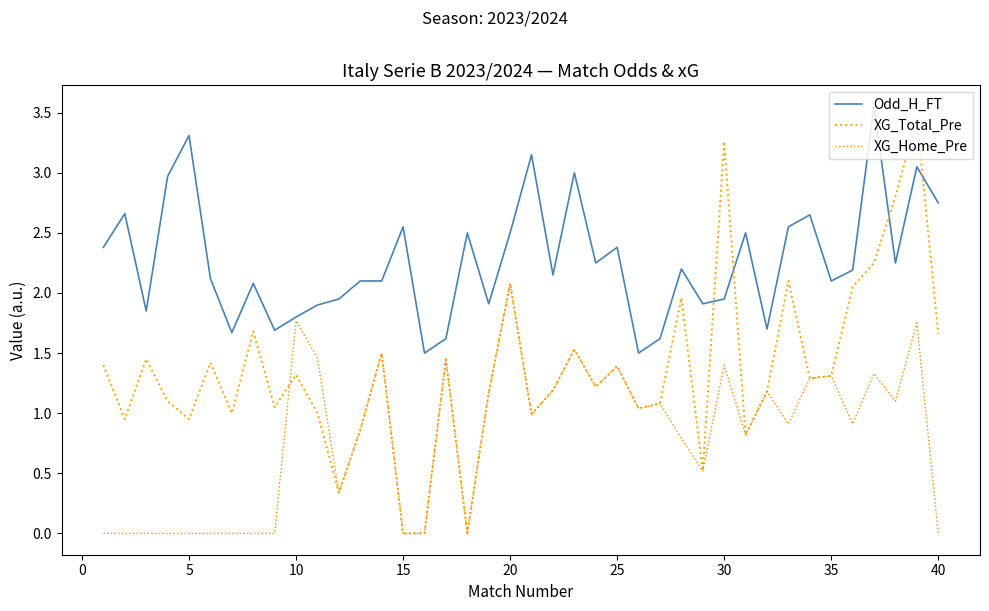

Rank the series by their maximum value, from highest to lowest.

Odd_H_FT, XG_Total_Pre, XG_Home_Pre